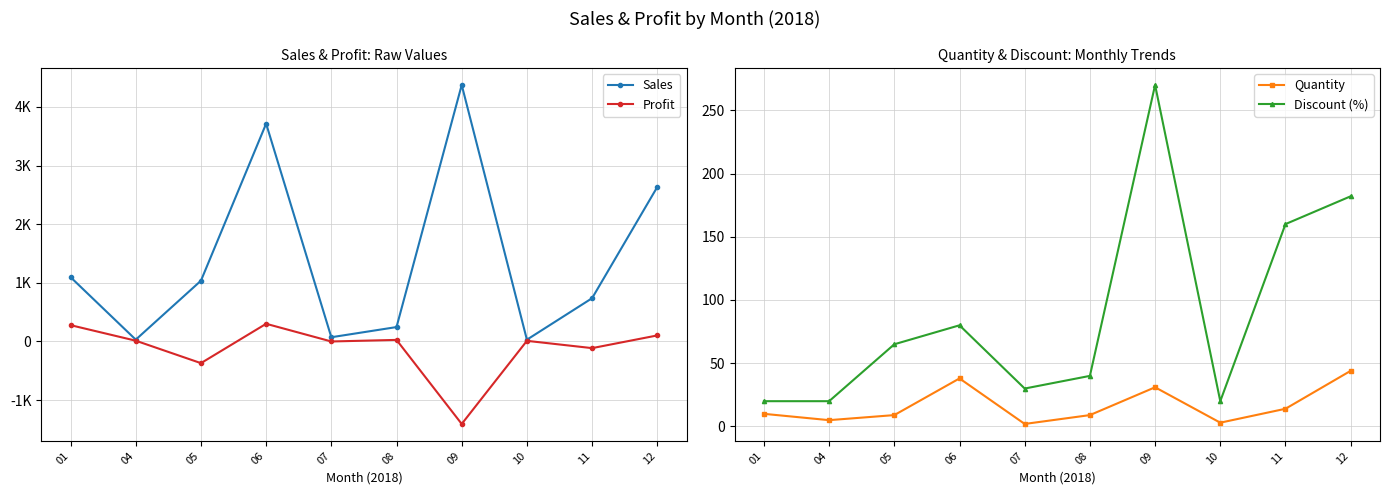

Reading right to left, transcribe all the data shown in this chart.

Sales: 12=2634.0	11=737.2	10=29.5	09=4374.1	08=244.8	07=71.4	06=3714.3	05=1035.5	04=30.2	01=1096.1
Profit: 12=102.1	11=-114.4	10=9.9	09=-1407.7	08=25.9	07=-1.0	06=300.8	05=-370.5	04=12.3	01=277.5
Quantity: 12=44.0	11=14.0	10=3.0	09=31.0	08=9.0	07=2.0	06=38.0	05=9.0	04=5.0	01=10.0
Discount (%): 12=182.0	11=160.0	10=20.0	09=270.0	08=40.0	07=30.0	06=80.0	05=65.0	04=20.0	01=20.0